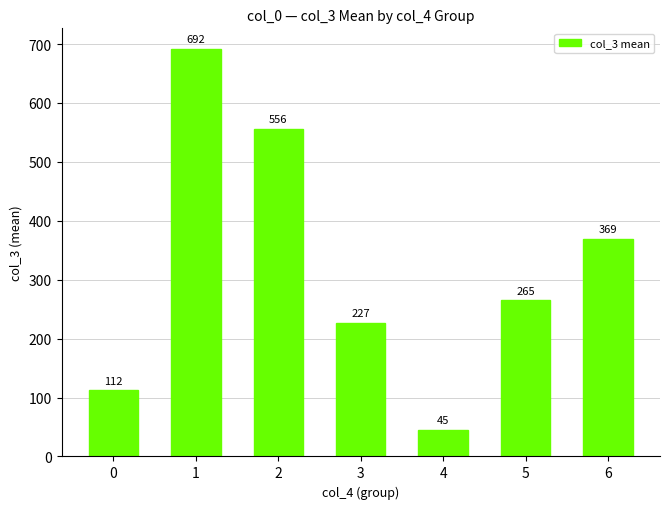

Which category has the lowest value across all series?

4